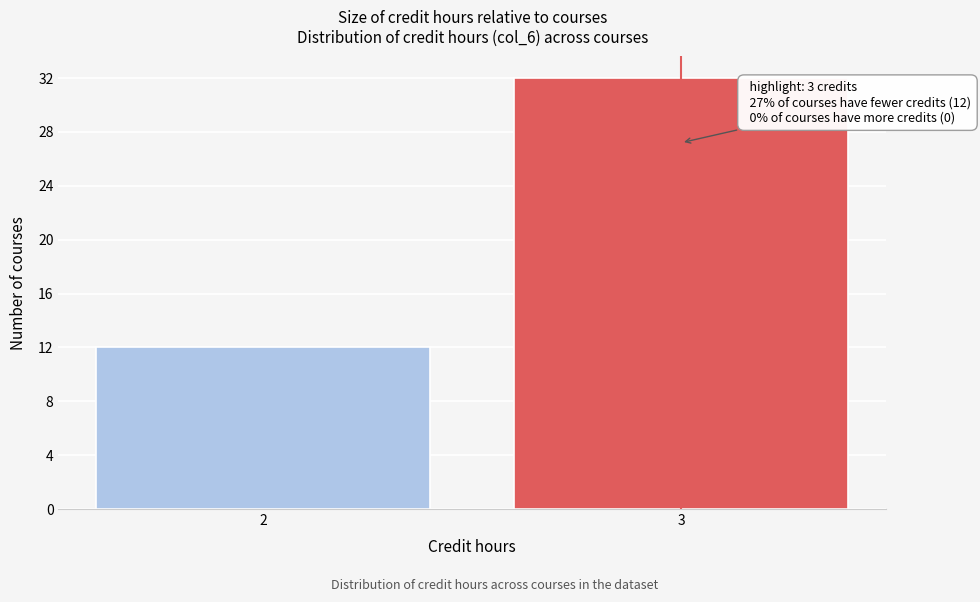

Reading left to right, list all the values displayed in this chart.

12	32